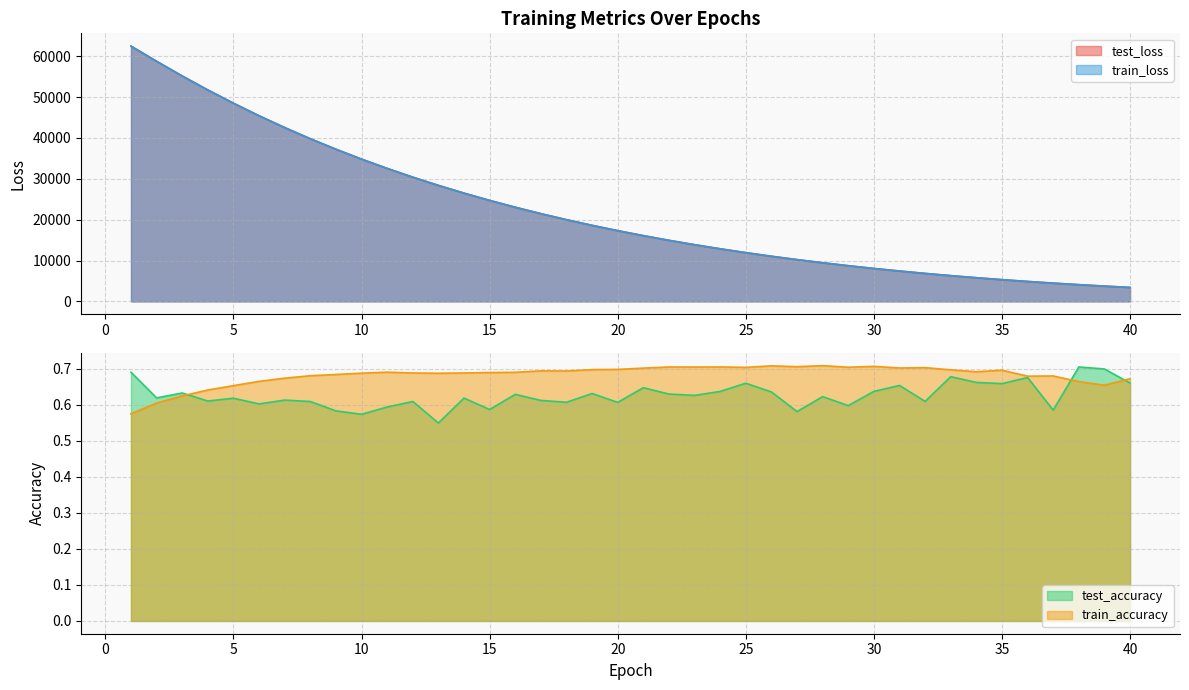

Reading left to right, what are all the values shown in this chart?

test_loss: 62452.0	58739.5	55149.5	51728.4	48484.5	45419.0	42525.7	39798.6	37230.1	34812.0	32535.9	30394.9	28381.8	26488.2	24709.0	23036.9	21466.3	19991.3	18606.4	17306.8	16087.3	14943.8	13871.9	12867.3	11926.5	11045.8	10221.9	9451.2	8731.1	8058.4	7430.6	6845.2	6299.4	5791.3	5318.5	4879.0	4470.9	4092.0	3740.9	3415.8
train_loss: 62460.2	58739.9	55149.5	51727.0	48482.9	45416.8	42523.7	39796.7	37228.0	34809.9	32534.3	30393.6	28380.2	26487.4	24708.1	23036.3	21465.6	19990.6	18605.9	17306.2	16087.0	14943.5	13871.5	12867.0	11926.3	11045.5	10221.5	9450.9	8730.8	8058.2	7430.4	6844.9	6299.3	5791.2	5318.4	4878.9	4470.7	4092.0	3740.9	3415.8
test_accuracy: 0.7	0.6	0.6	0.6	0.6	0.6	0.6	0.6	0.6	0.6	0.6	0.6	0.5	0.6	0.6	0.6	0.6	0.6	0.6	0.6	0.6	0.6	0.6	0.6	0.7	0.6	0.6	0.6	0.6	0.6	0.7	0.6	0.7	0.7	0.7	0.7	0.6	0.7	0.7	0.7
train_accuracy: 0.6	0.6	0.6	0.6	0.7	0.7	0.7	0.7	0.7	0.7	0.7	0.7	0.7	0.7	0.7	0.7	0.7	0.7	0.7	0.7	0.7	0.7	0.7	0.7	0.7	0.7	0.7	0.7	0.7	0.7	0.7	0.7	0.7	0.7	0.7	0.7	0.7	0.7	0.7	0.7